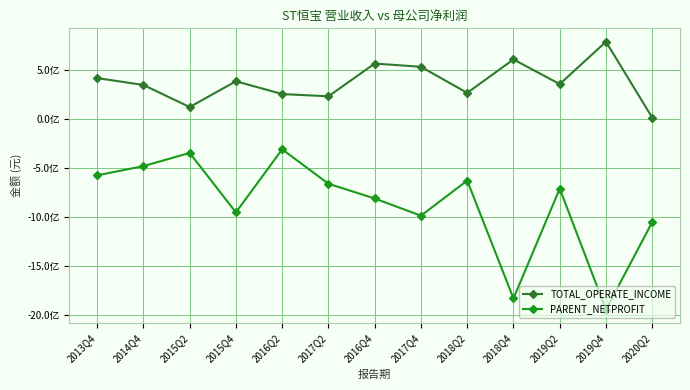

The value of PARENT_NETPROFIT at 2016Q2 is -550559168.4. True or false?

False